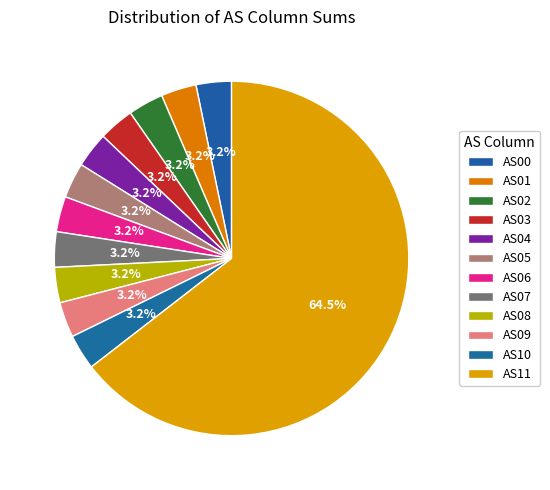

Between AS00 and AS07, which is larger?

AS00